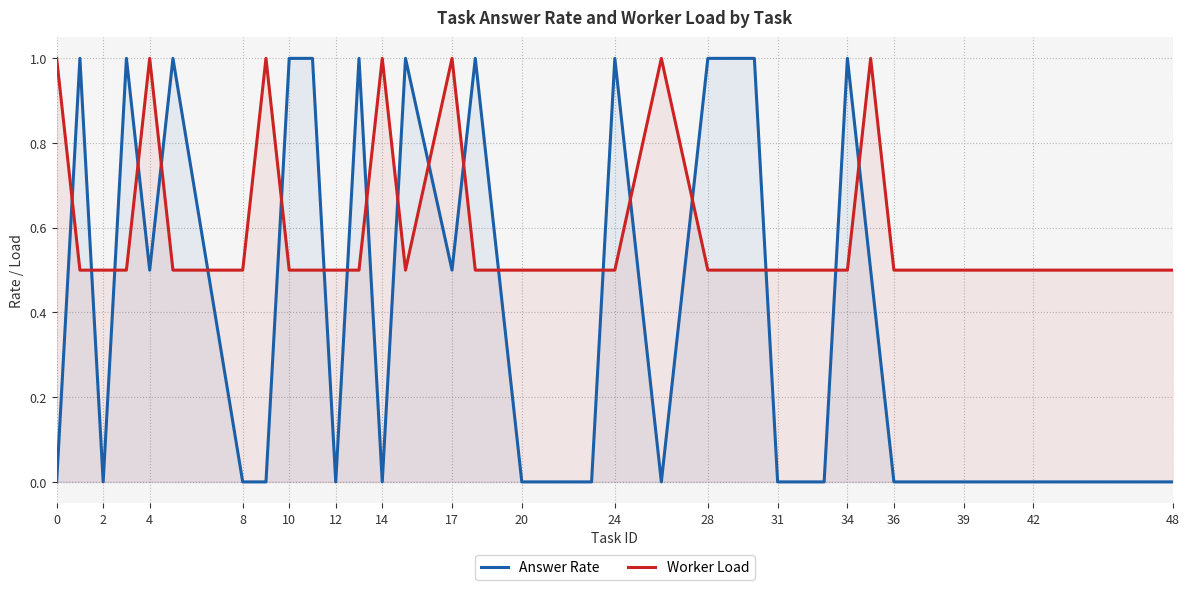

Which series has the widest spread of values?

Answer Rate